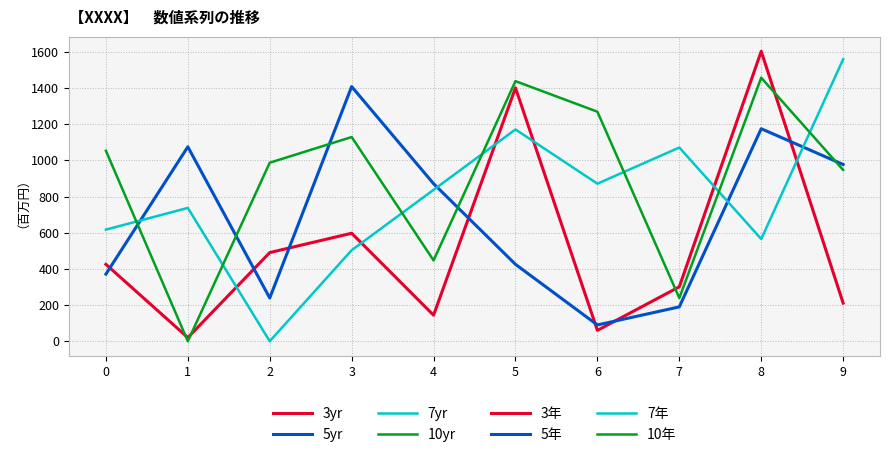

What is the total value across all series at 0?

2467.0